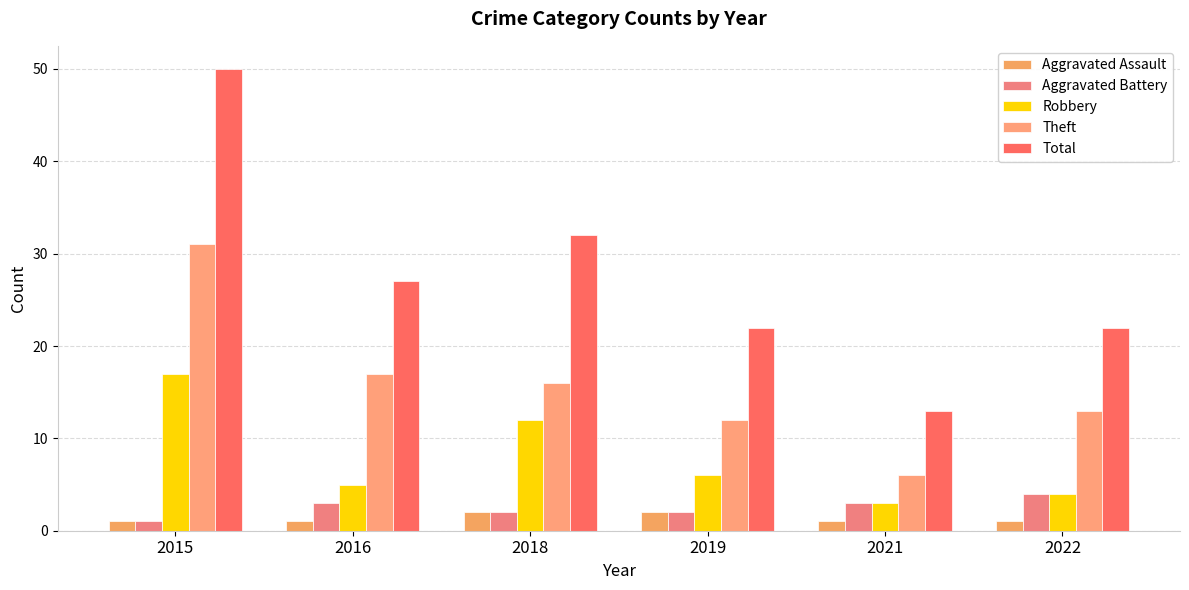

Reading left to right, transcribe all the data shown in this chart.

Aggravated Assault: 2015=1	2016=1	2018=2	2019=2	2021=1	2022=1
Aggravated Battery: 2015=1	2016=3	2018=2	2019=2	2021=3	2022=4
Robbery: 2015=17	2016=5	2018=12	2019=6	2021=3	2022=4
Theft: 2015=31	2016=17	2018=16	2019=12	2021=6	2022=13
Total: 2015=50	2016=27	2018=32	2019=22	2021=13	2022=22